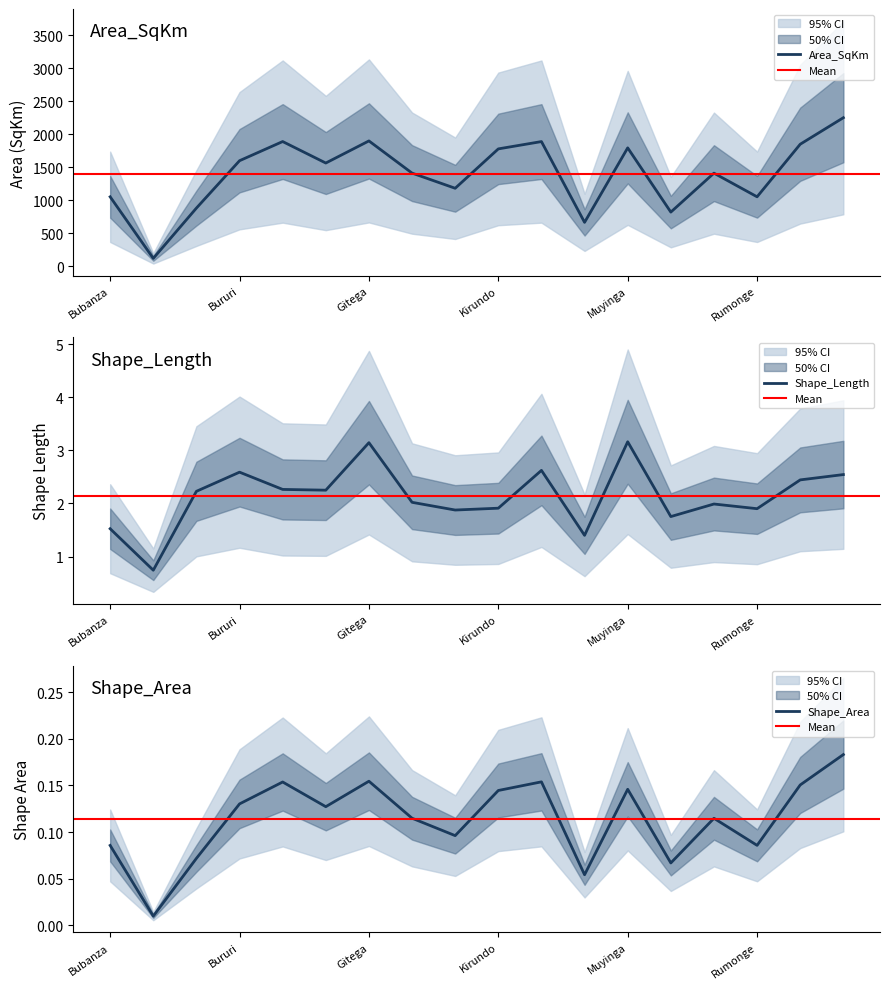

Which category has the lowest value in the Shape_Length series?

Bujumbura Mairie